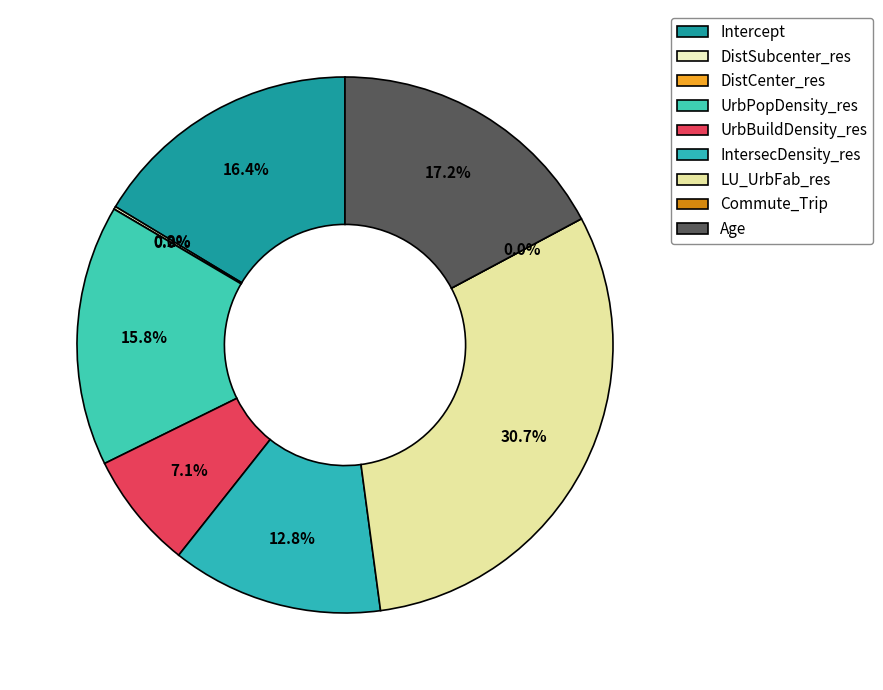

Which slice is the largest?

LU_UrbFab_res